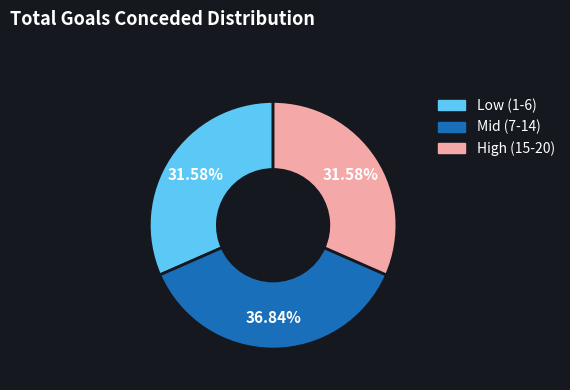

Does any single category account for the majority?

No